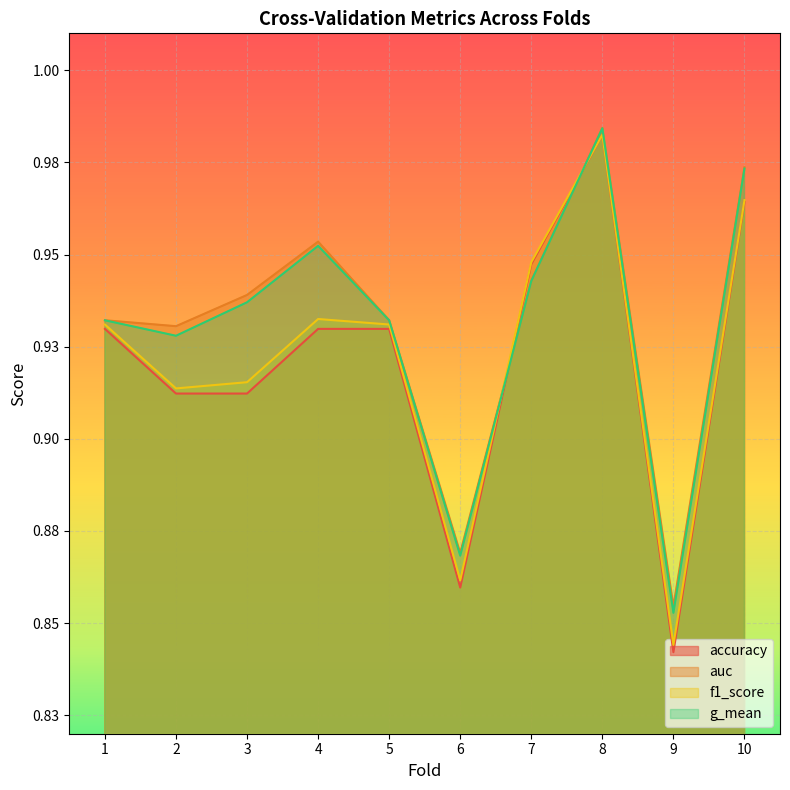

Count the number of data series in this chart.

4